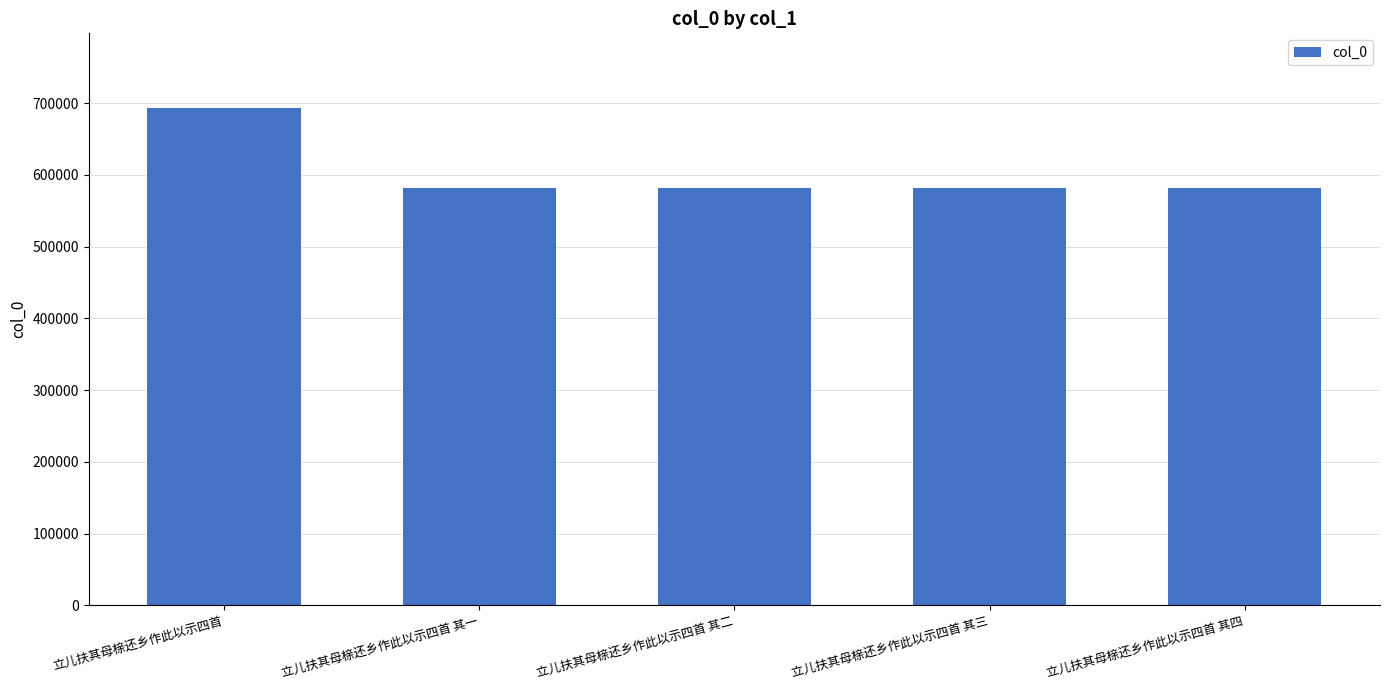

Is it true that the value at 立儿扶其母榇还乡作此以示四首 其四 is 582106?

True